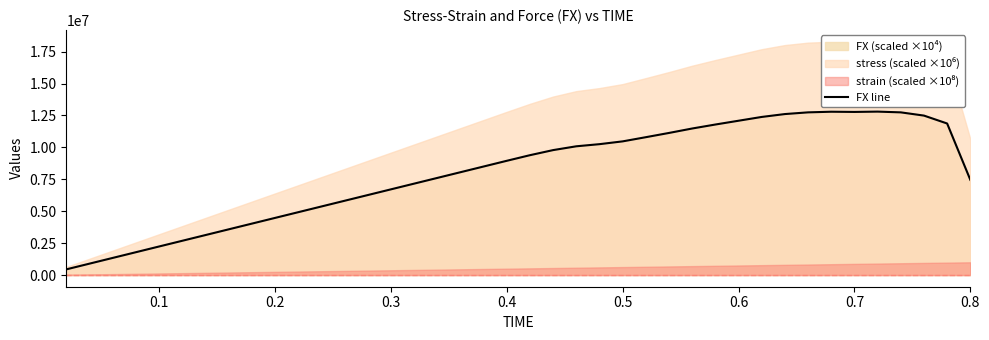

What is the highest value of the FX line series?

12804100.0